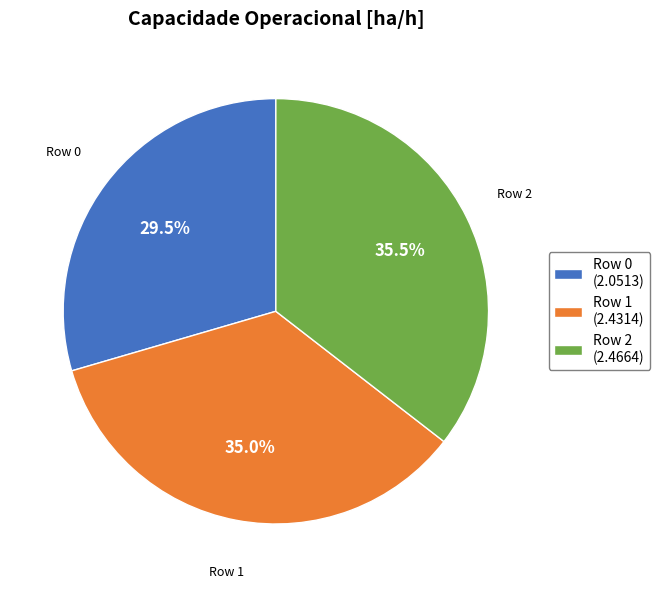

Rank the categories by value from lowest to highest.

Row 0 (2.0513), Row 1 (2.4314), Row 2 (2.4664)